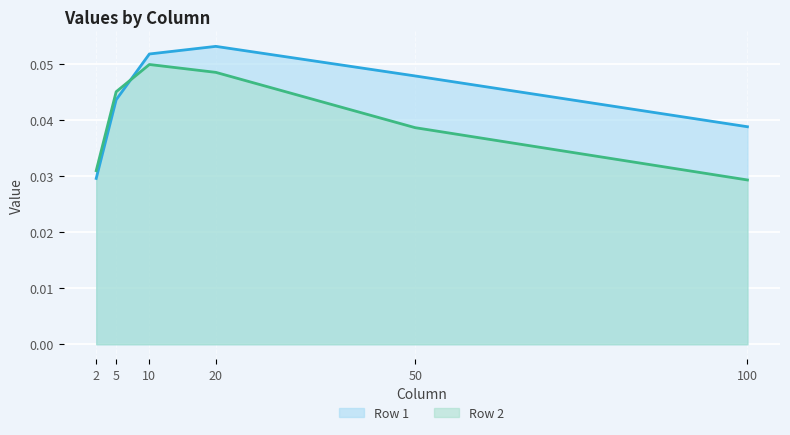

What is the maximum value shown in the chart?

0.1